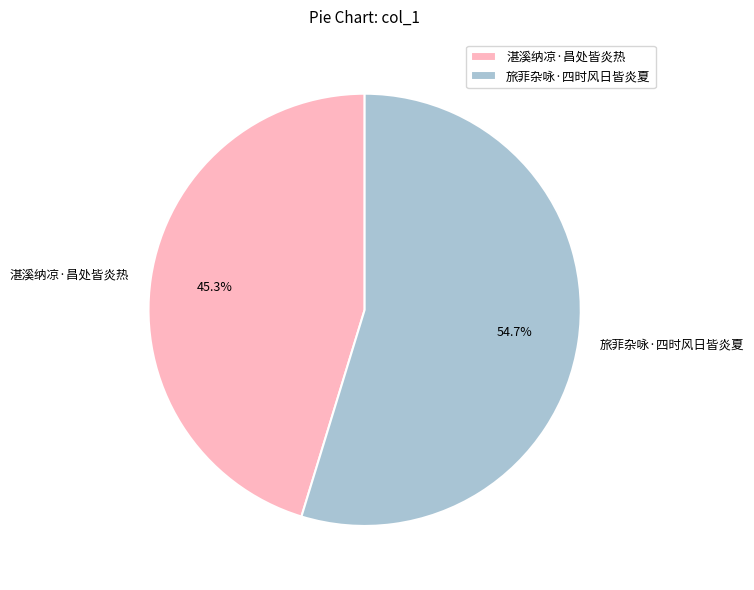

Combined, do 湛溪纳凉·昌处皆炎热 and 旅菲杂咏·四时风日皆炎夏 account for over 50%?

Yes